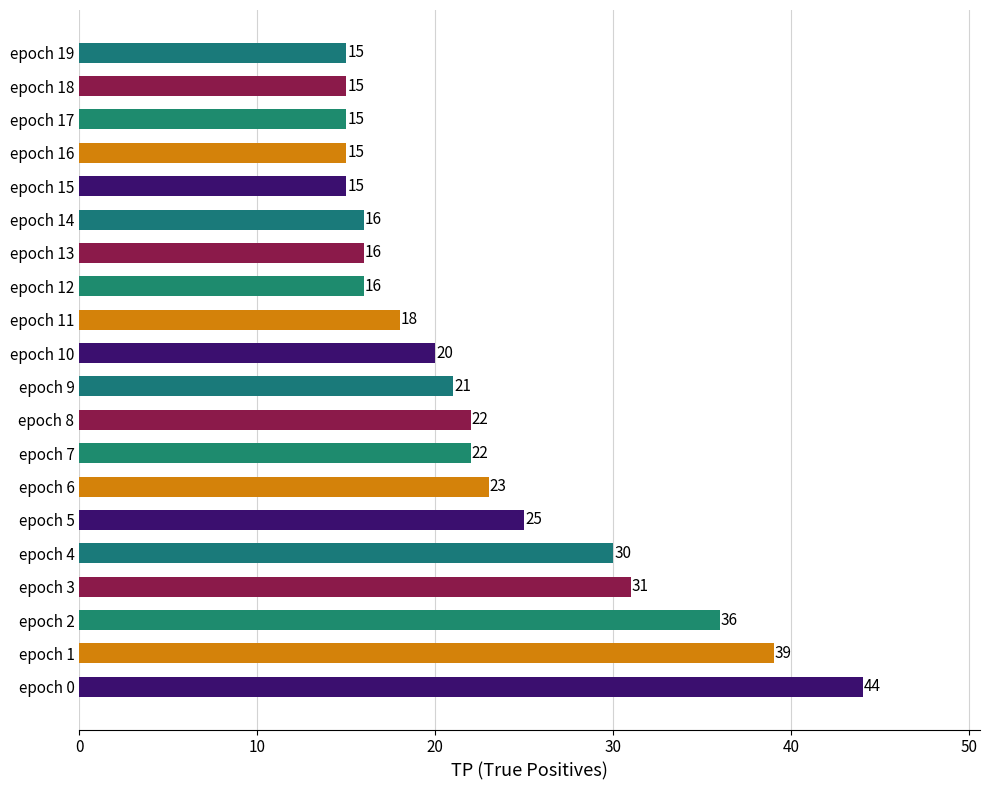

What is the ratio of the value at epoch 17 to the value at epoch 1?

0.4